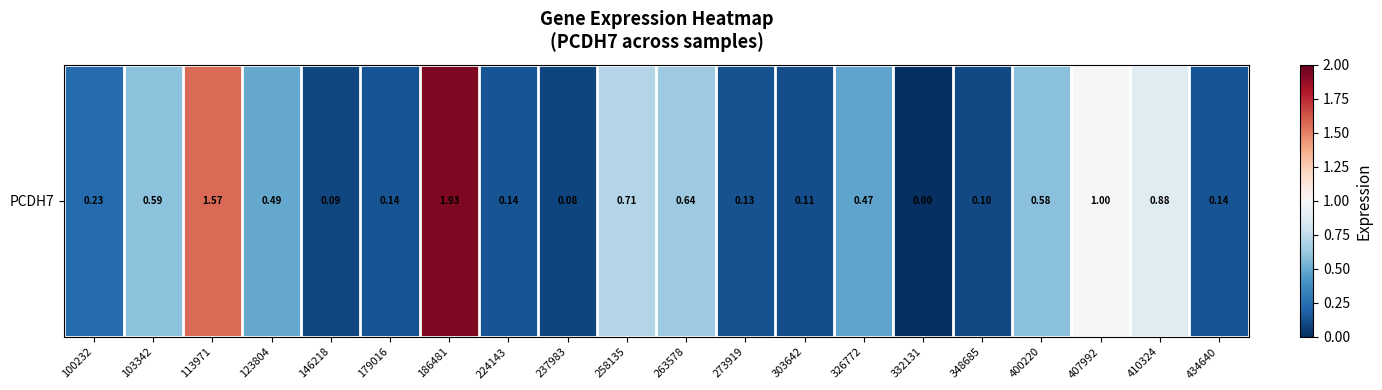

What is the change in value from 113971 to 224143?

-1.4